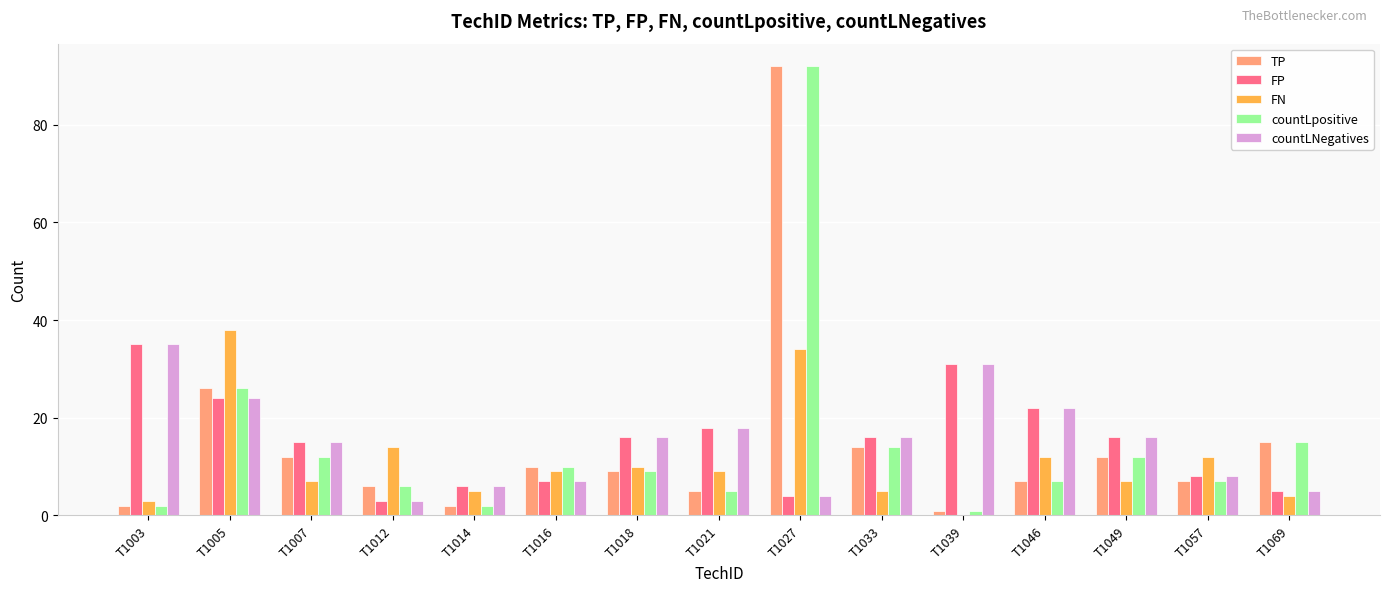

How many series are shown in this chart?

5